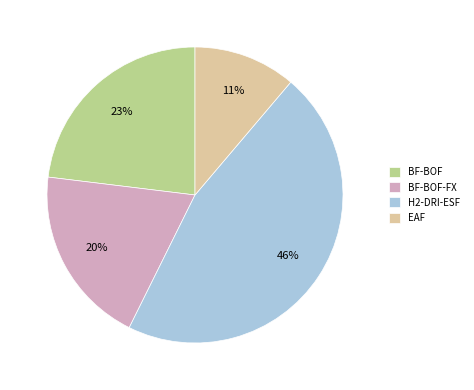

Combined, do EAF and H2-DRI-ESF account for over 50%?

Yes